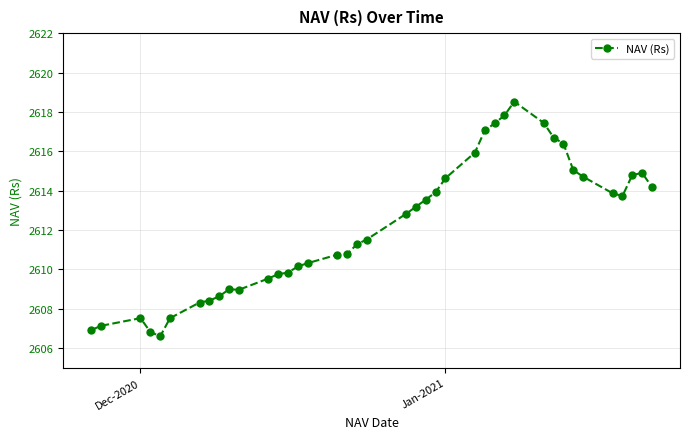

True or false: there are more than 2 points higher than both neighbors.

True